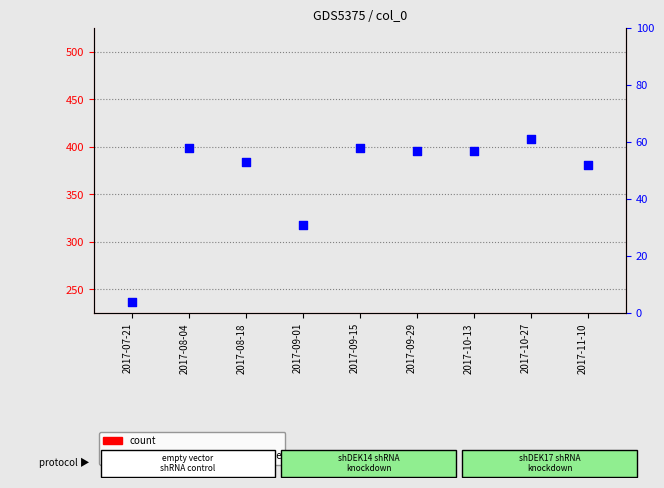

At how many categories does at least one series exceed 28?

8